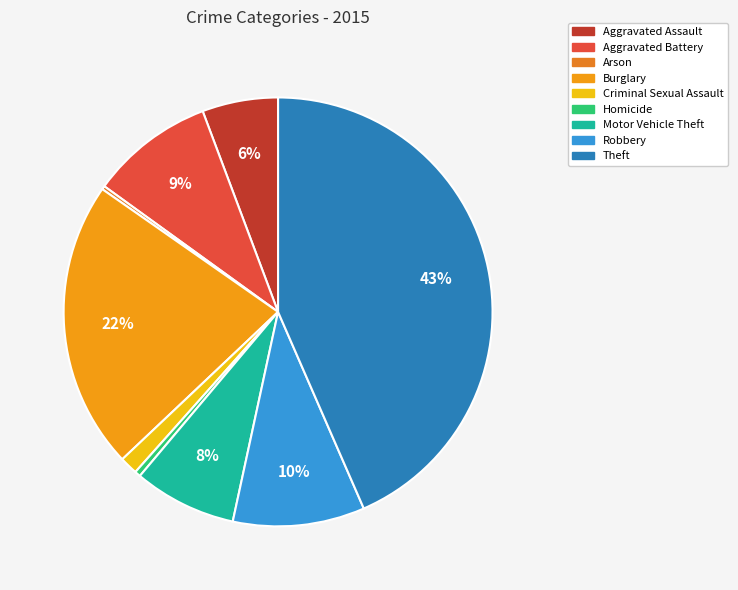

How many segments does this pie chart have?

9